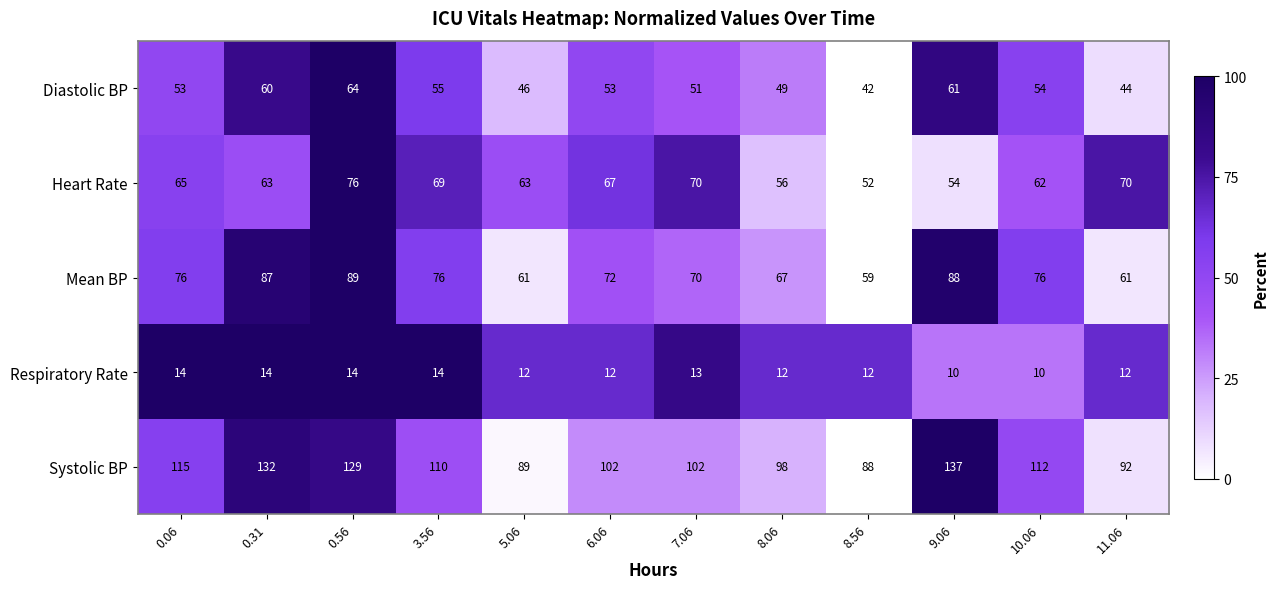

What is the total value across all series at 0.56?

372